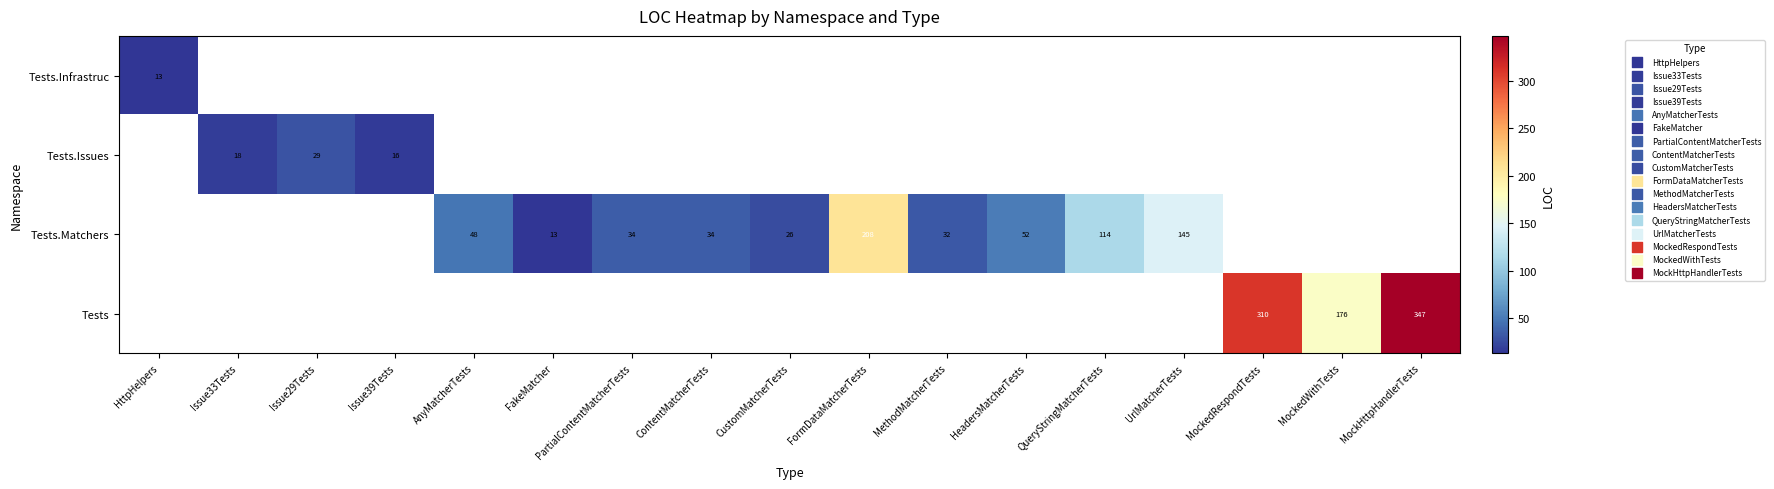

The Tests.Matchers series shows 13 at AnyMatcherTests. True or false?

False